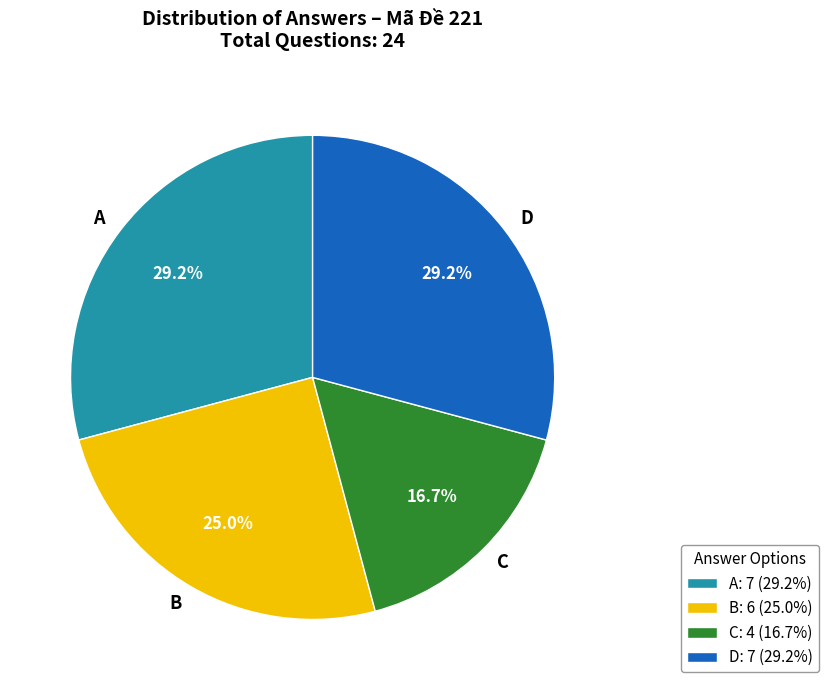

How many segments does this pie chart have?

4